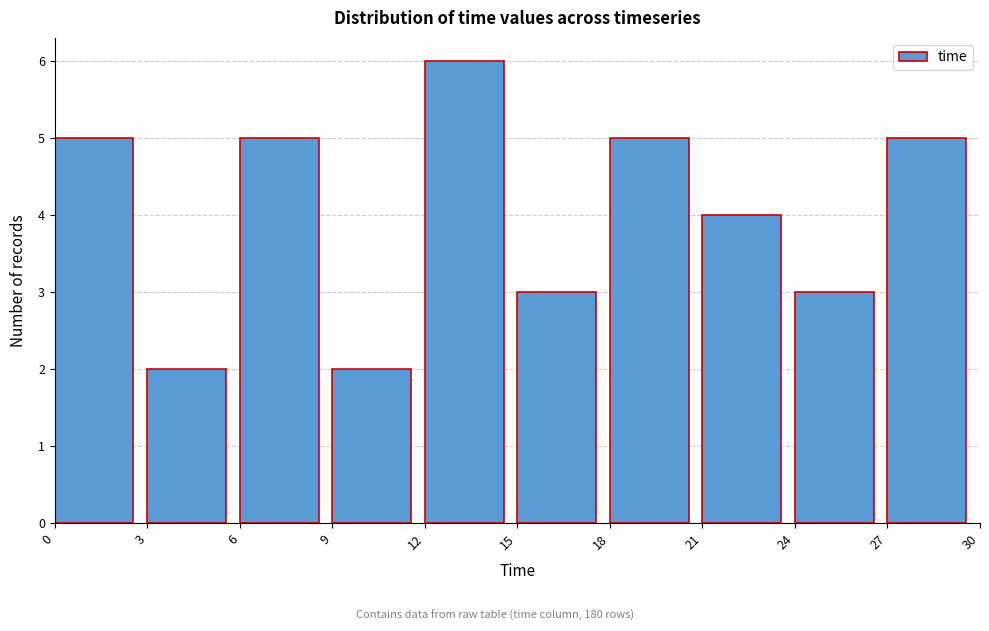

Reading left to right, transcribe this chart: for each bar, give the range it covers on the x-axis and its height. The values are not printed on the chart, so give them approximately, as read against the axis.

0 to 3: 5
3 to 6: 2
6 to 9: 5
9 to 12: 2
12 to 15: 6
15 to 18: 3
18 to 21: 5
21 to 24: 4
24 to 27: 3
27 to 30: 5